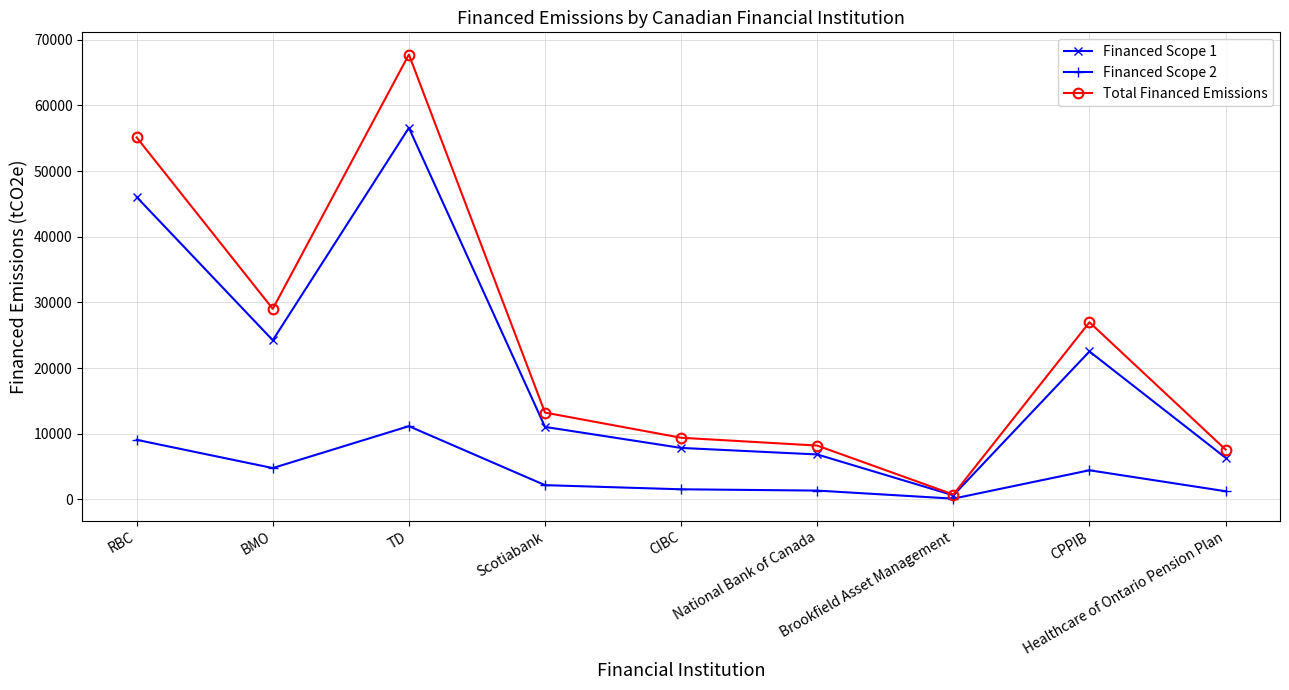

List the series in order of their overall mean, highest first.

Total Financed Emissions, Financed Scope 1, Financed Scope 2